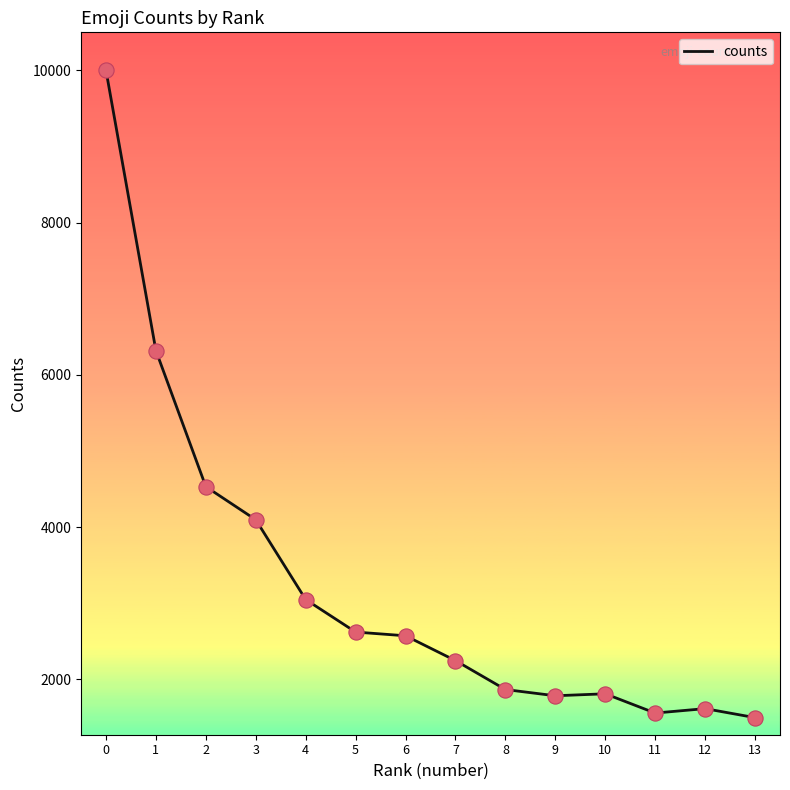

Which has a higher value, 6 or 13?

6